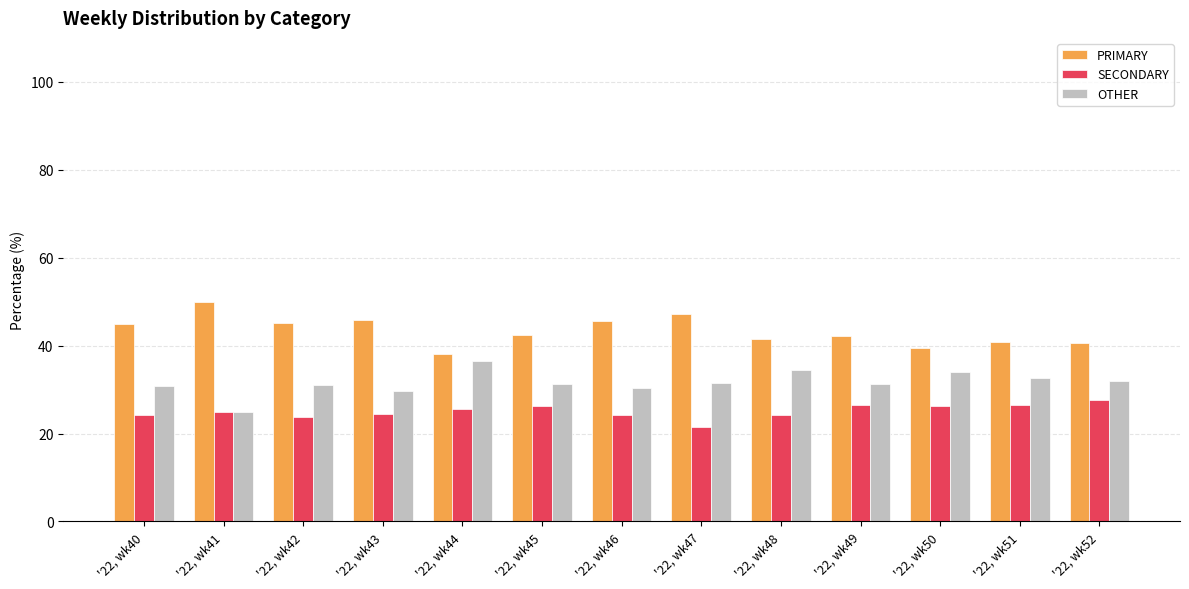

What is the value of the PRIMARY bar at the 8th from the left?

47.1